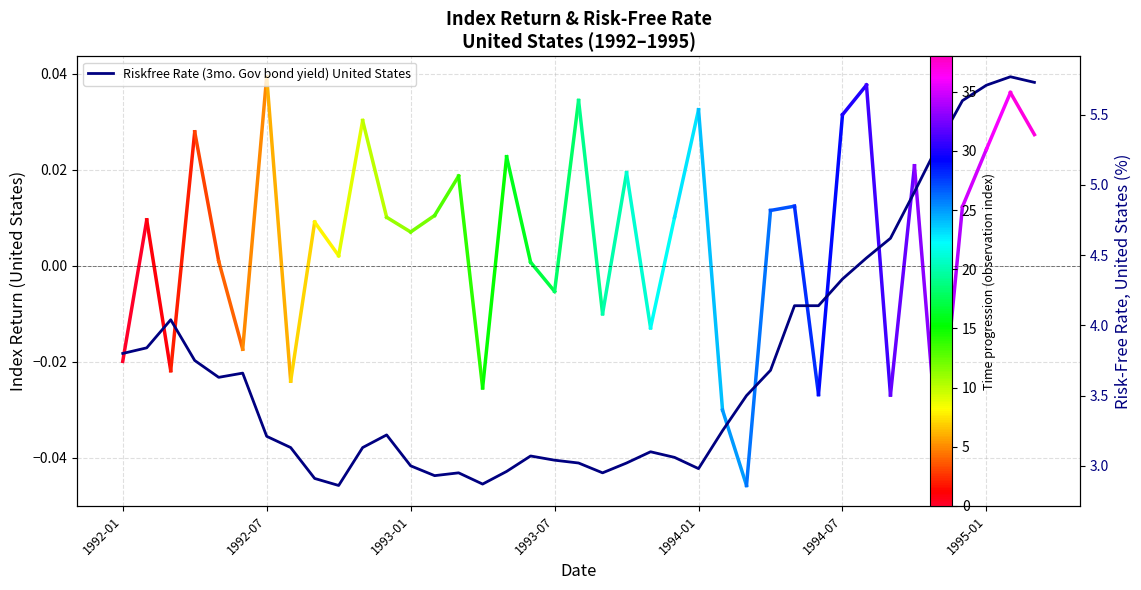

Which label corresponds to the smallest value in the chart?

1992-10